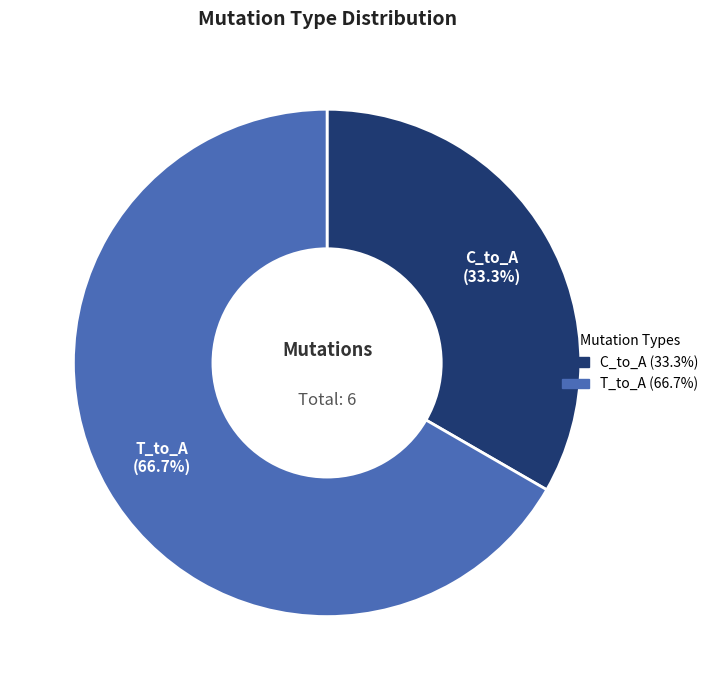

Between C_to_A and T_to_A, which is larger?

T_to_A